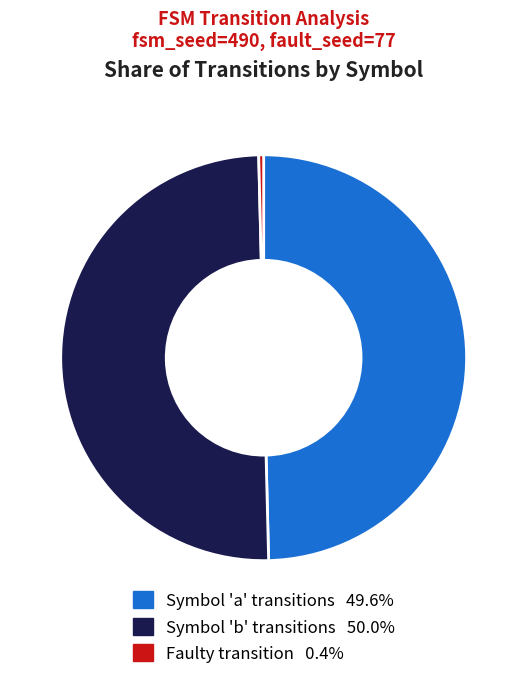

Count the number of slices in the pie.

3